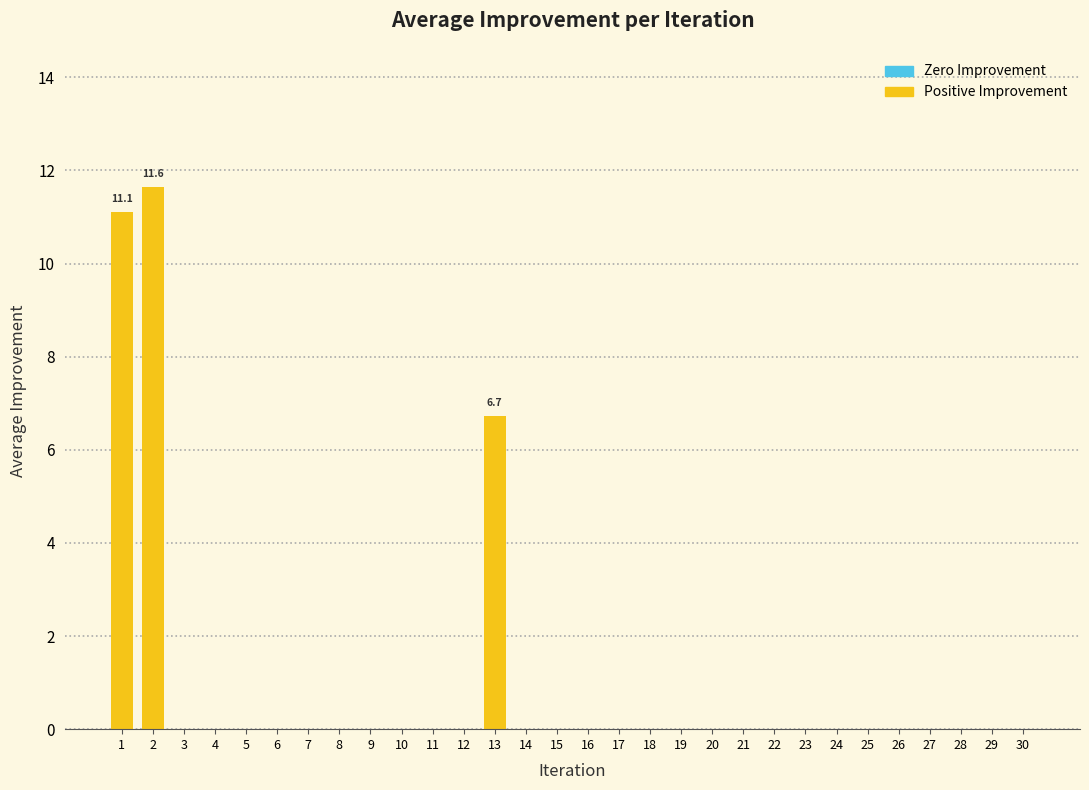

Reading right to left, list all the values displayed in this chart.

30=0.0	29=0.0	28=0.0	27=0.0	26=0.0	25=0.0	24=0.0	23=0.0	22=0.0	21=0.0	20=0.0	19=0.0	18=0.0	17=0.0	16=0.0	15=0.0	14=0.0	13=6.7	12=0.0	11=0.0	10=0.0	9=0.0	8=0.0	7=0.0	6=0.0	5=0.0	4=0.0	3=0.0	2=11.6	1=11.1